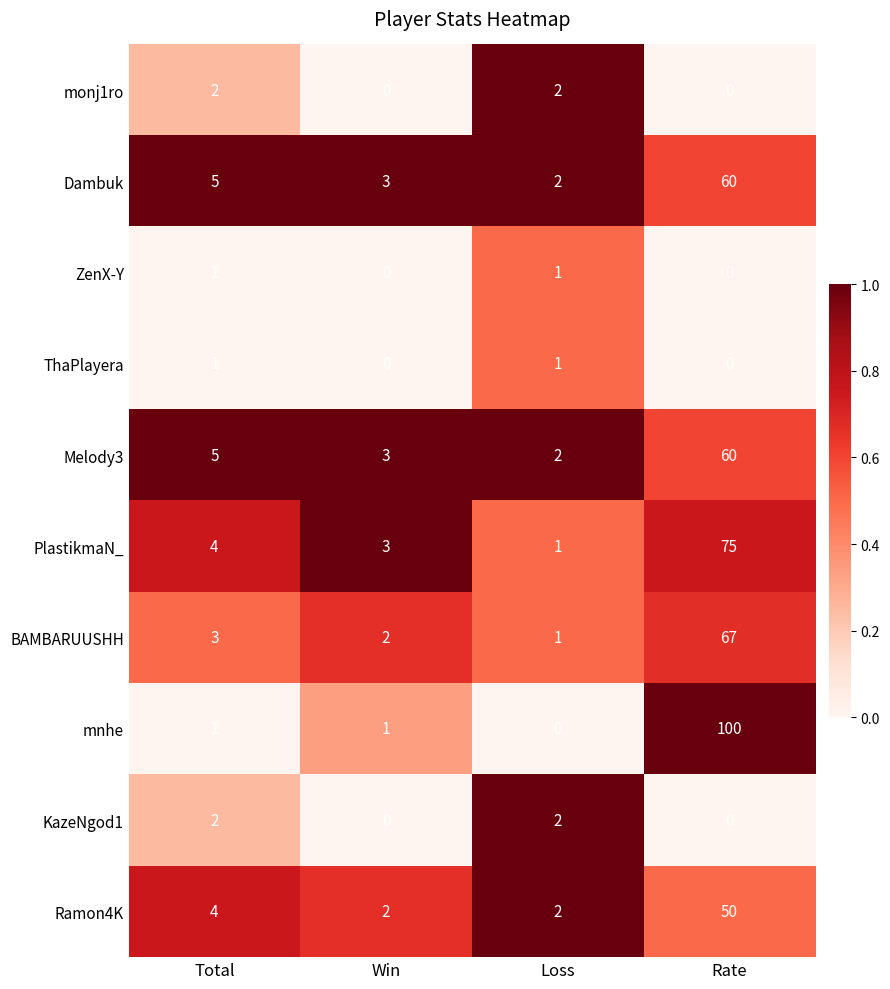

What is the sum of the Dambuk values at Win and Total?

8